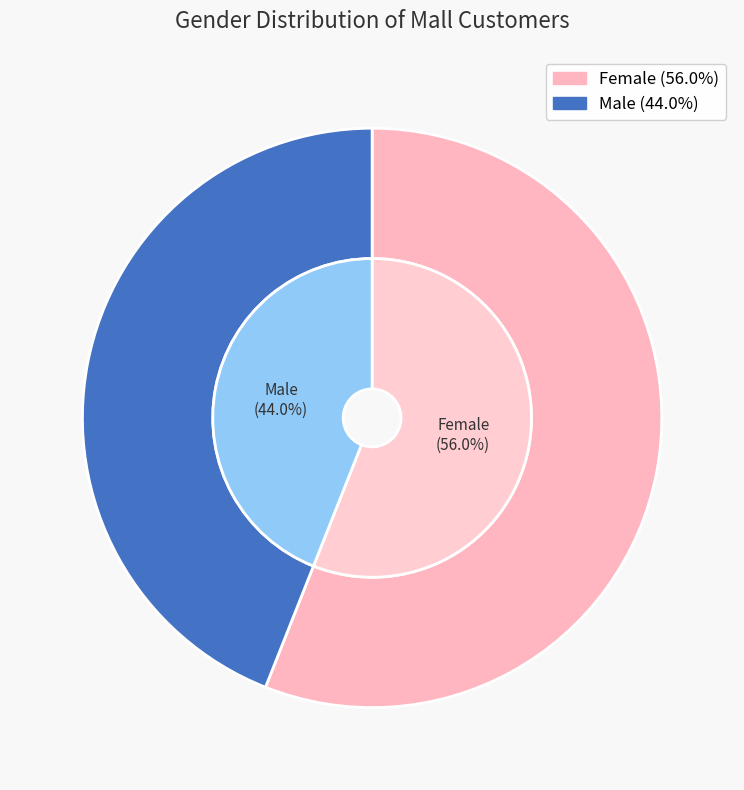

Which slice is the largest?

Female